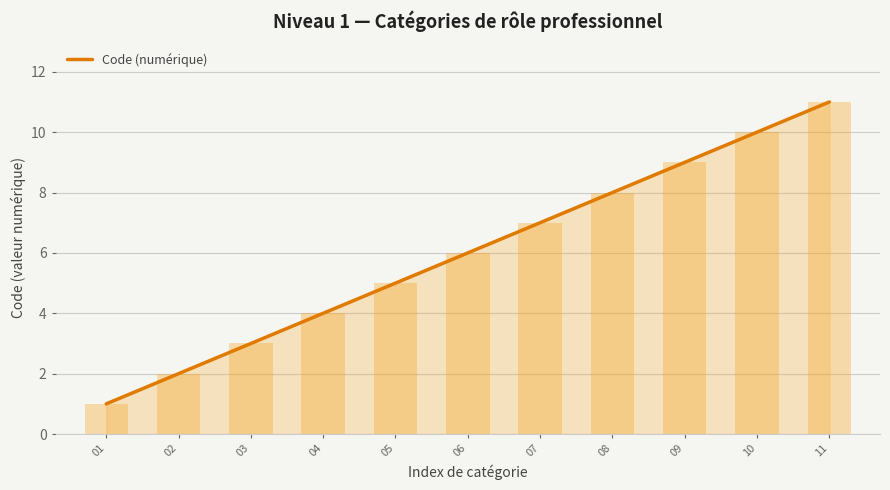

Are the bars horizontal?

No